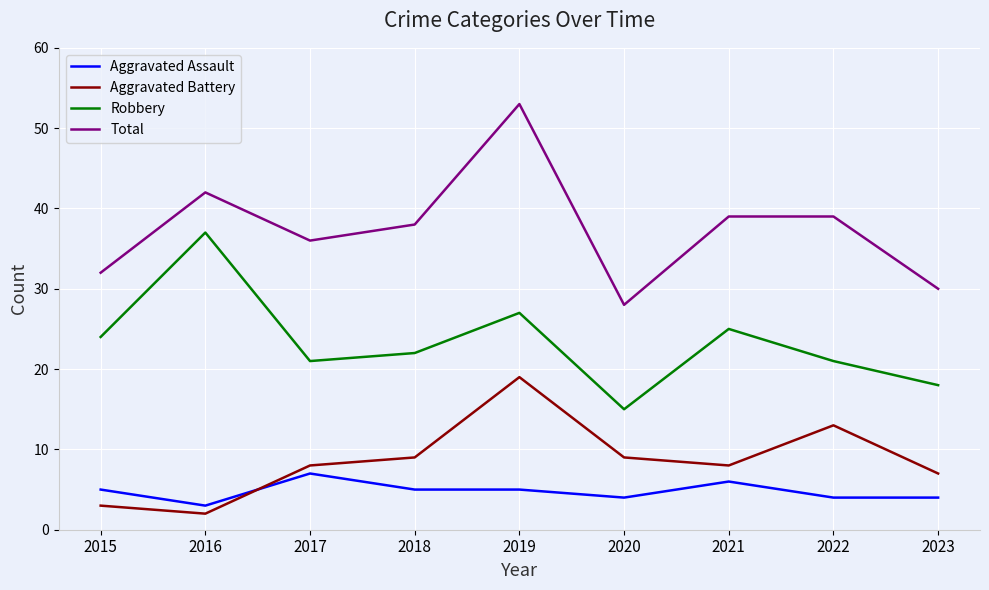

At 2019, list the series in order from smallest to largest.

Aggravated Assault, Aggravated Battery, Robbery, Total